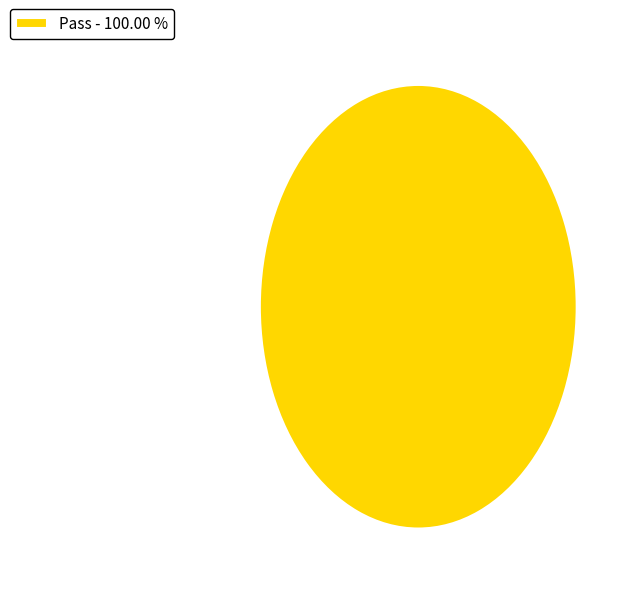

Is there any slice that represents more than half of the pie?

Yes